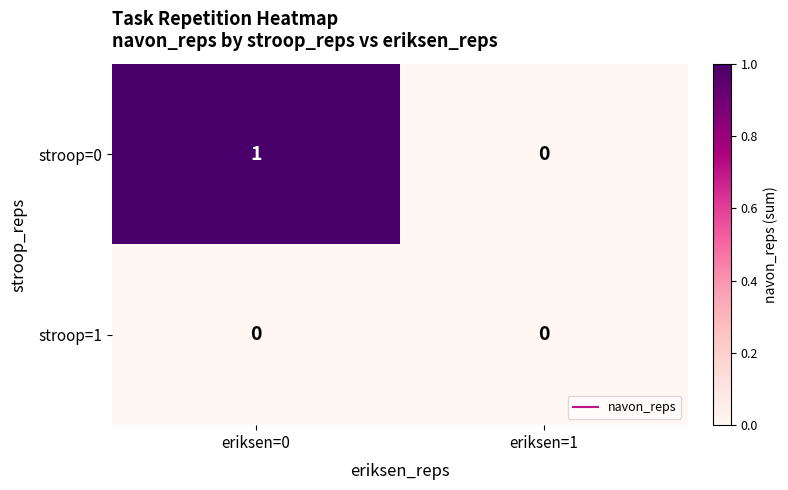

Which label corresponds to the largest value in the chart?

eriksen=0